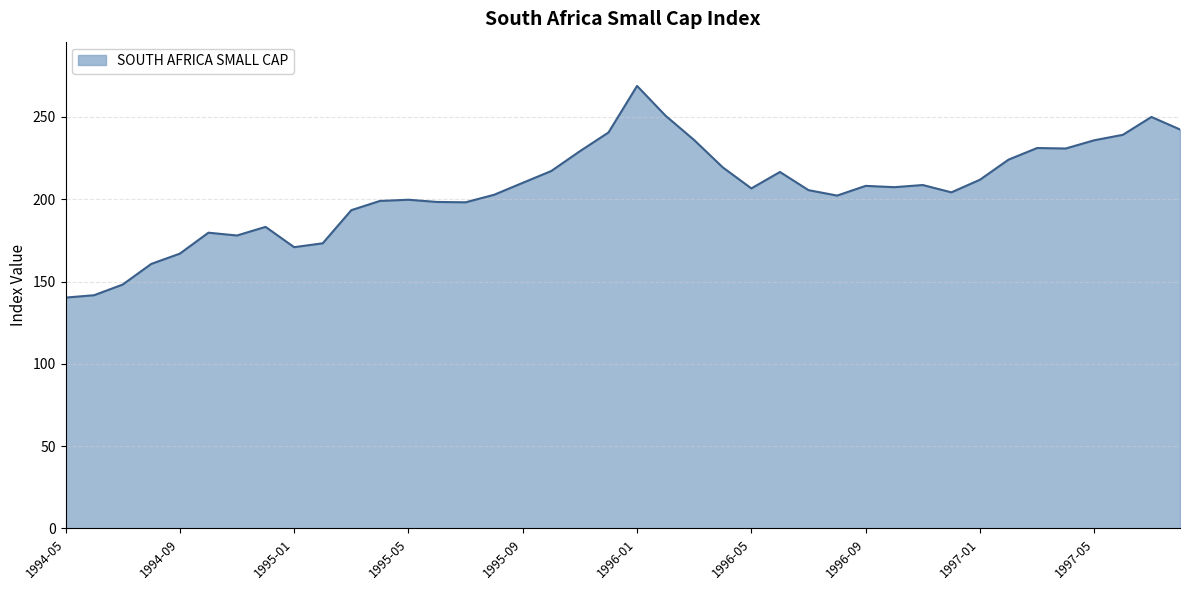

What is the difference between the maximum and minimum values?

128.6